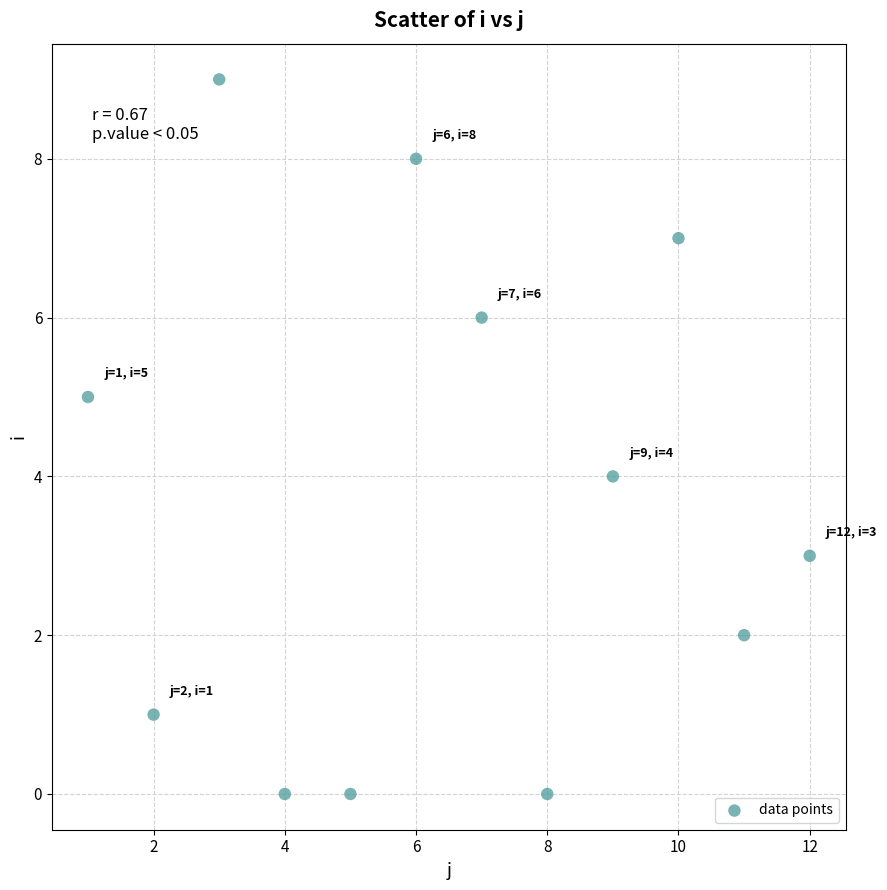

What is the average Y value?

4